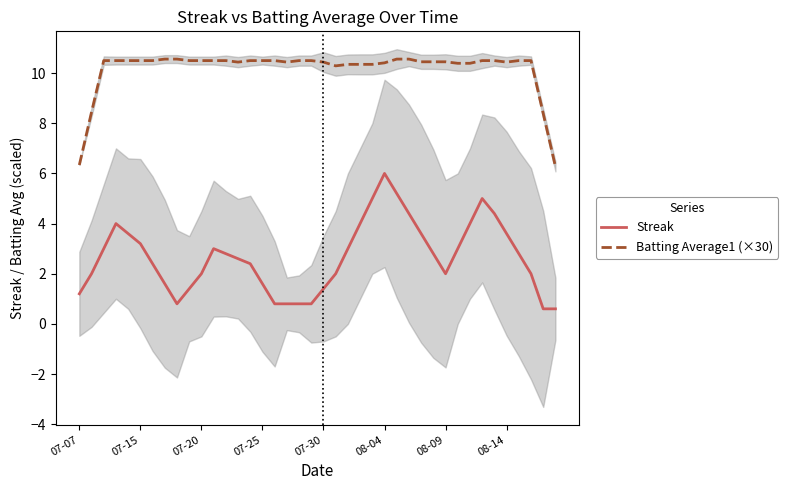

Which series has the largest total across all categories?

Batting Average1 (×30)